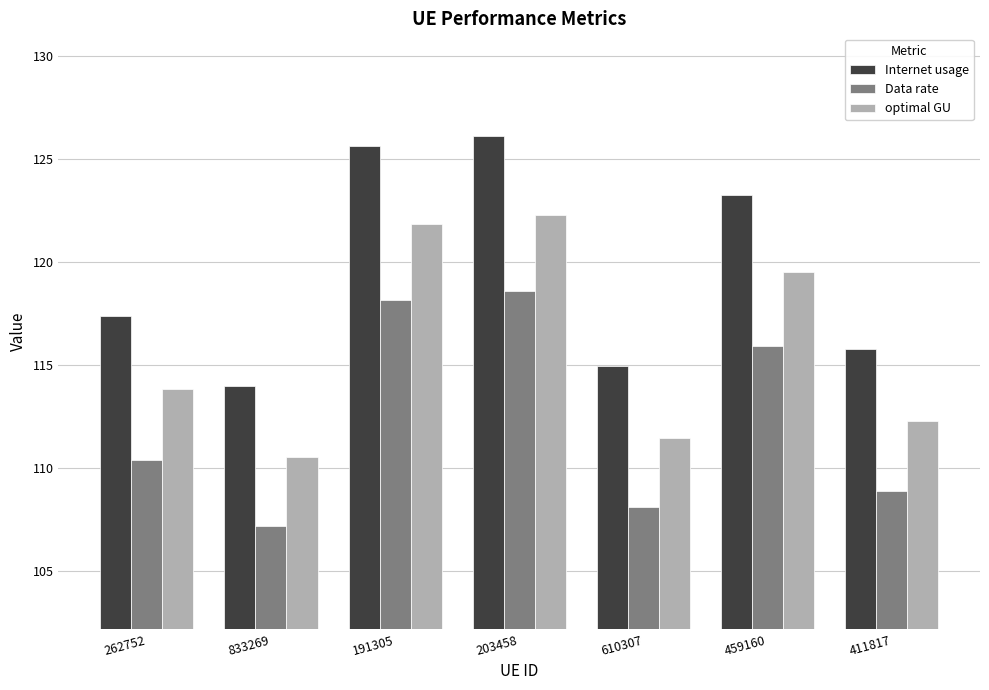

Reading left to right, list all the values displayed in this chart.

Internet usage: 262752=117.4	833269=114.0	191305=125.6	203458=126.1	610307=115.0	459160=123.3	411817=115.8
Data rate: 262752=110.4	833269=107.2	191305=118.2	203458=118.6	610307=108.1	459160=115.9	411817=108.9
optimal GU: 262752=113.8	833269=110.5	191305=121.8	203458=122.3	610307=111.5	459160=119.5	411817=112.3